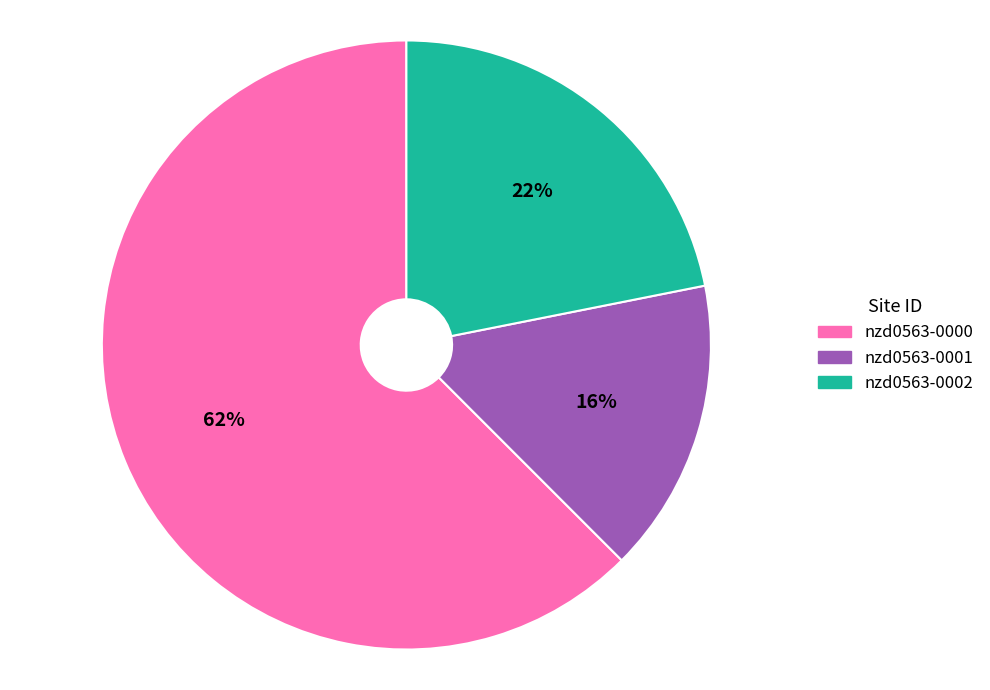

Which category accounts for the majority?

nzd0563-0000